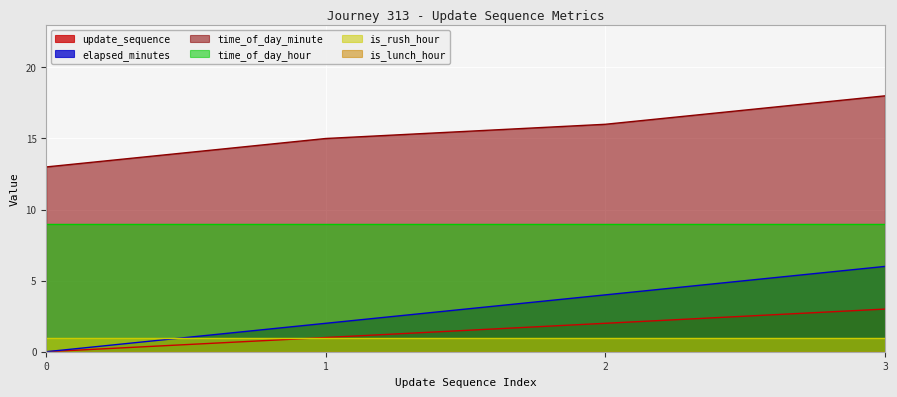

Which series changed the most between 1 and 2?

elapsed_minutes